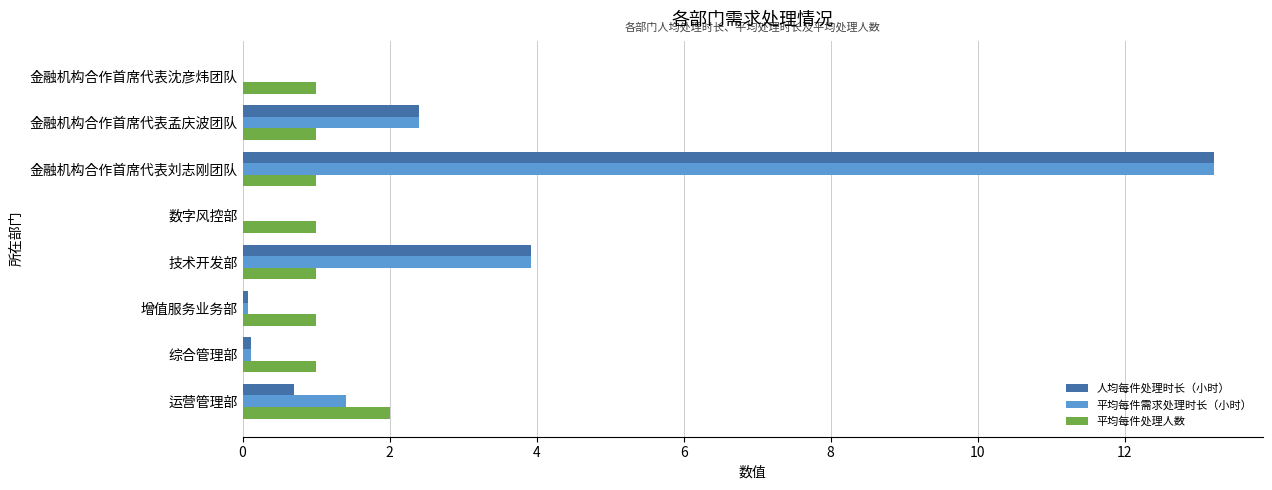

Between 运营管理部 and 技术开发部, which series saw the biggest shift?

人均每件处理时长（小时）